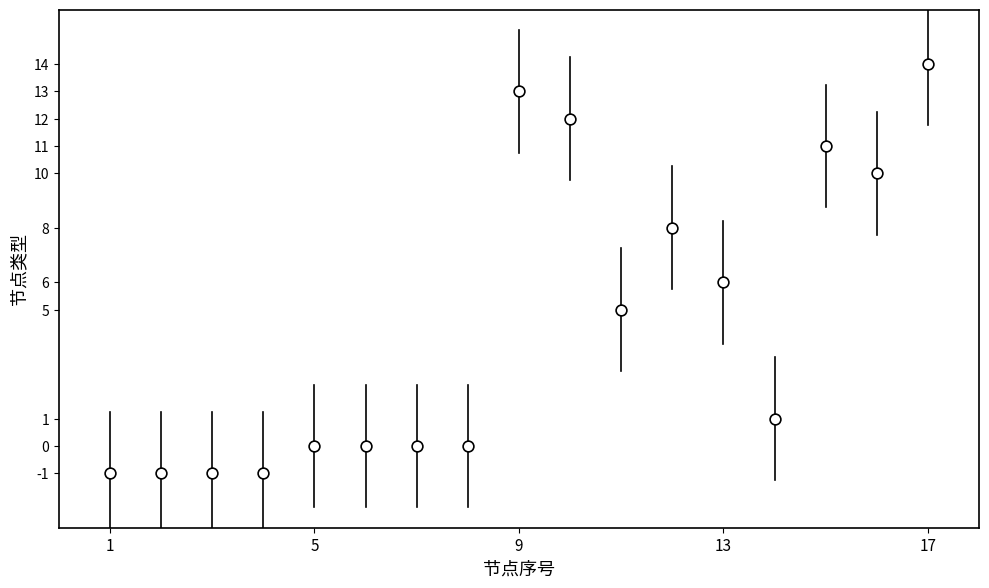

What is the range of X values (max minus min)?

16